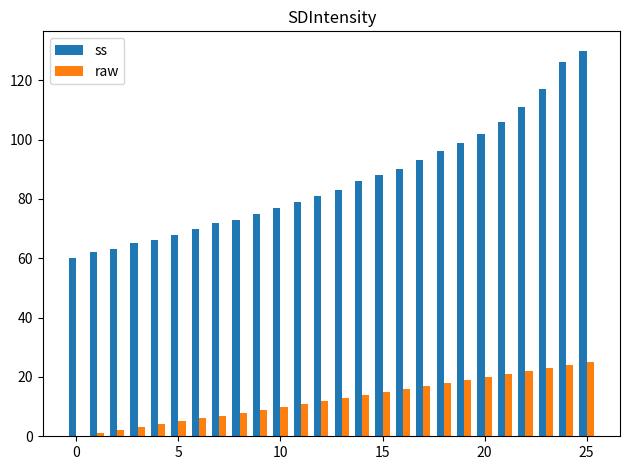

Which series has the largest total across all categories?

ss